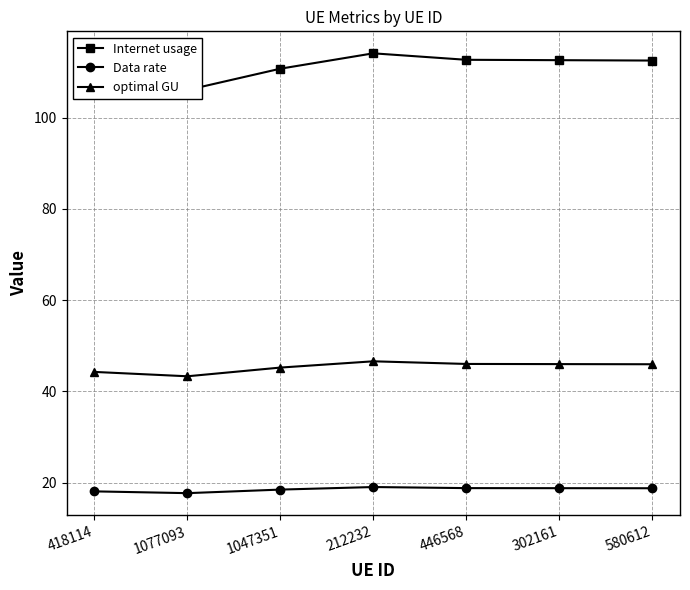

List the series in order of their peak value, highest first.

Internet usage, optimal GU, Data rate